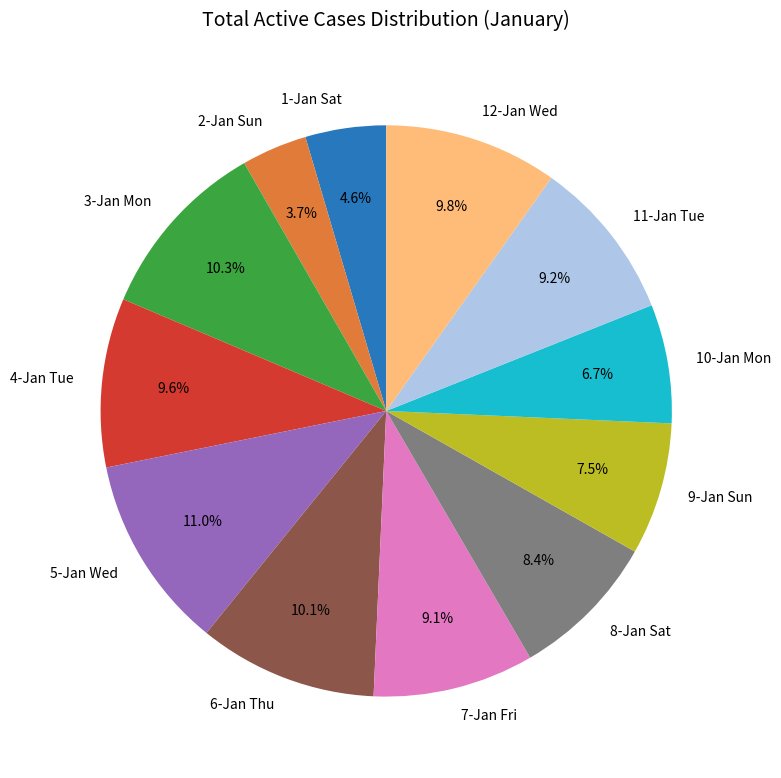

What is the ratio of the value at 10-Jan Mon to the value at 2-Jan Sun?

1.8